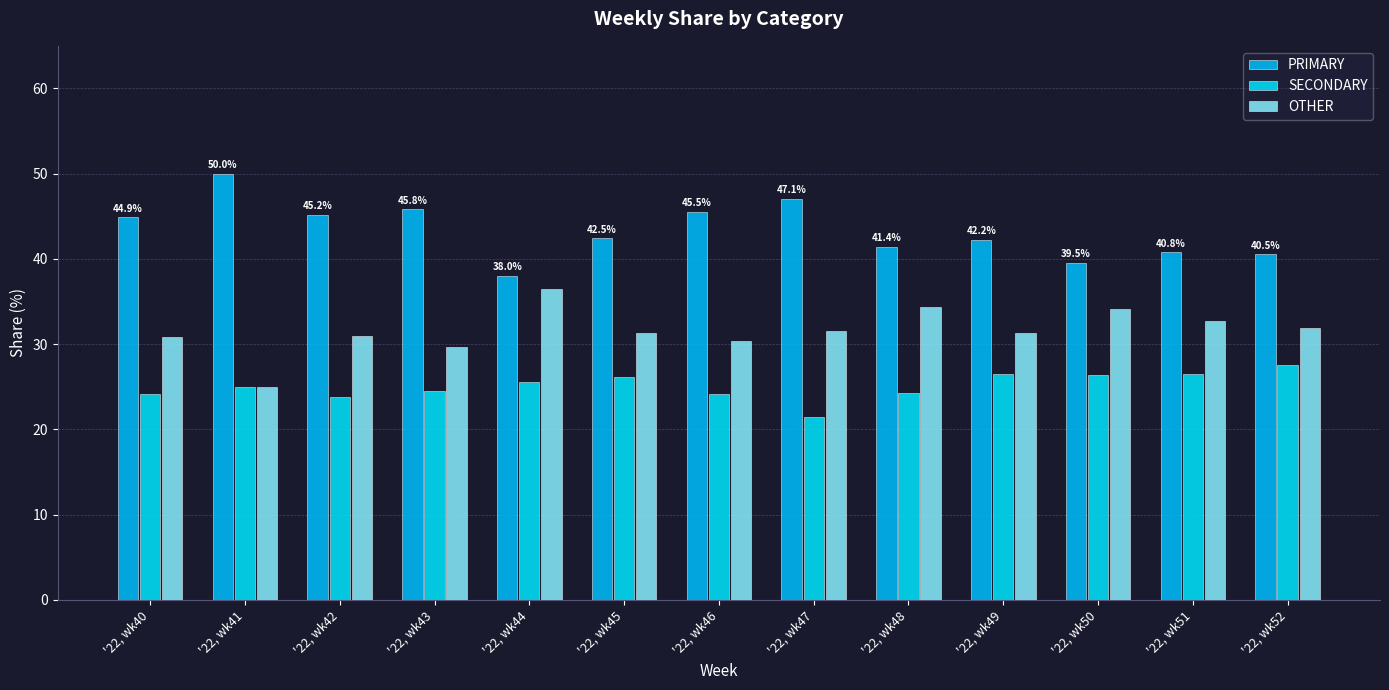

Between '22, wk42 and '22, wk52, which series saw the biggest shift?

PRIMARY